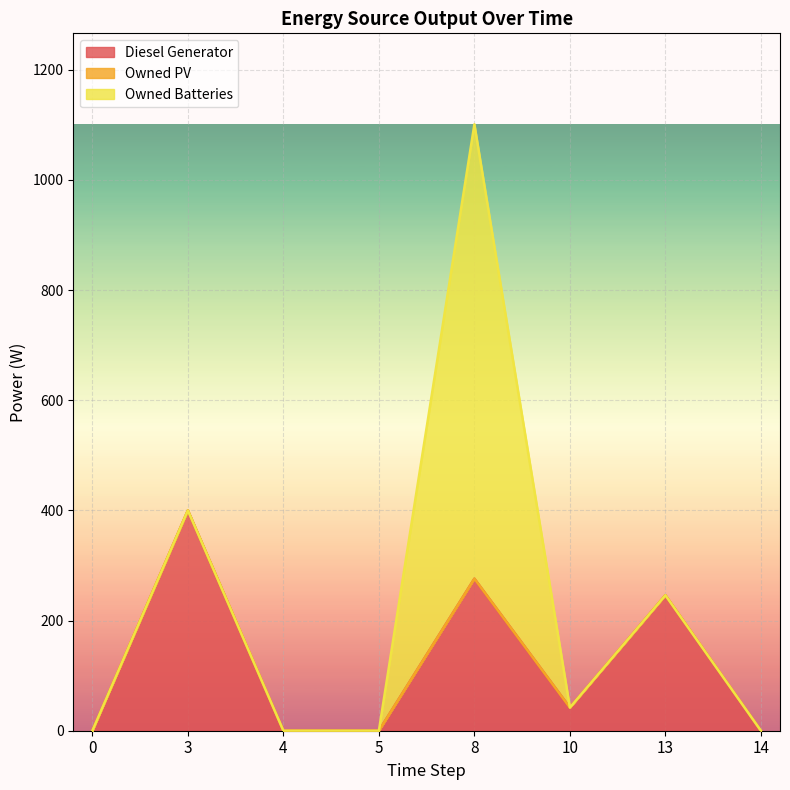

Which series changed the most between 3 and 5?

Diesel Generator